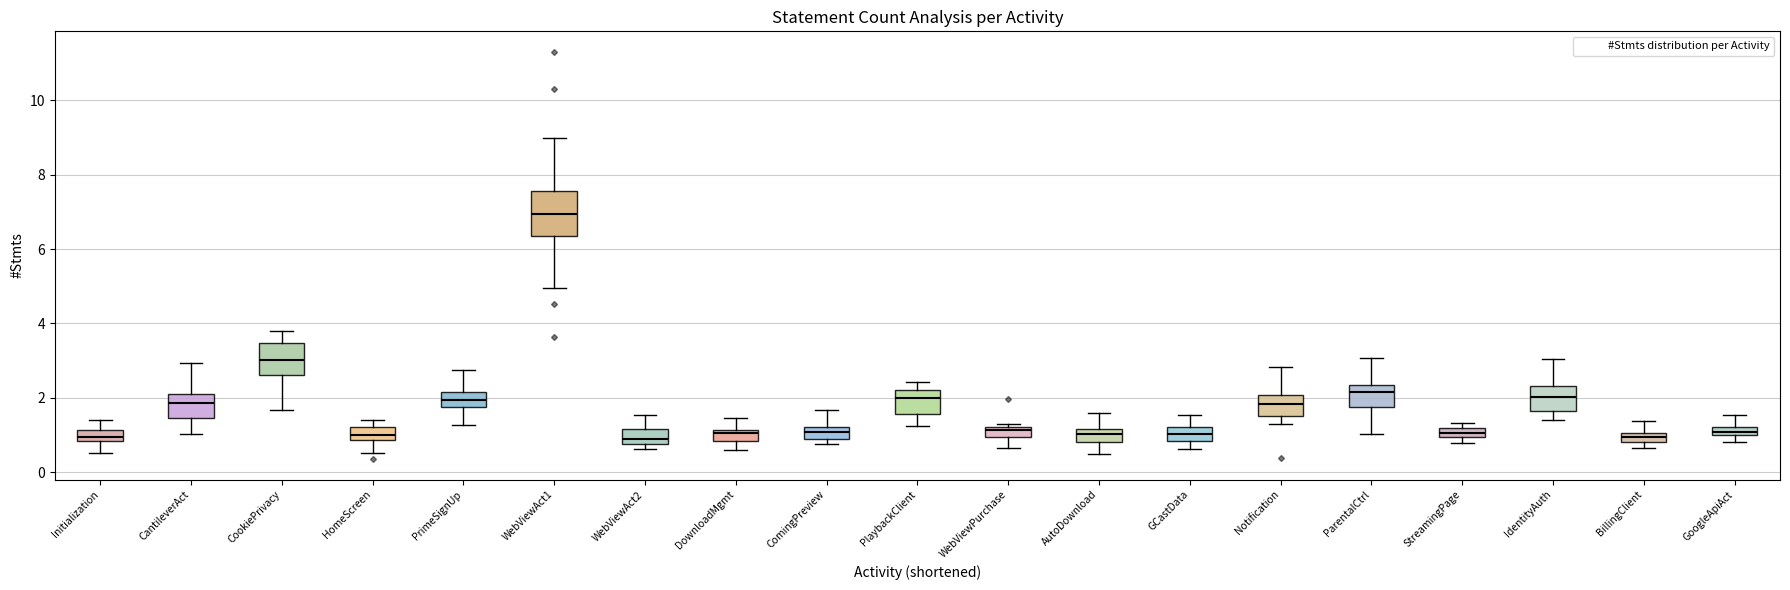

Which box is the tallest, from its lower edge to its upper edge?

WebViewAct1